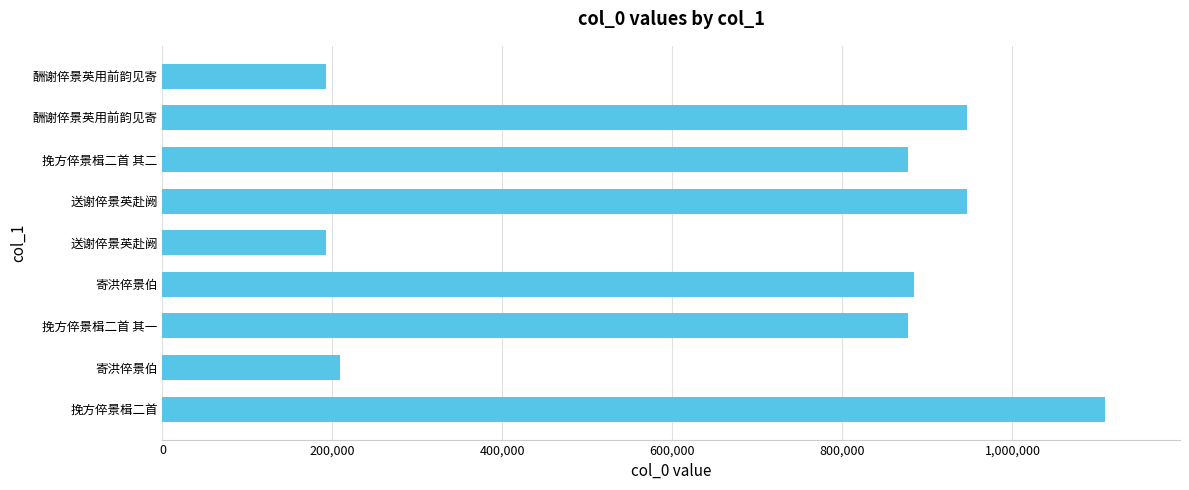

Count the number of categories in the chart.

9